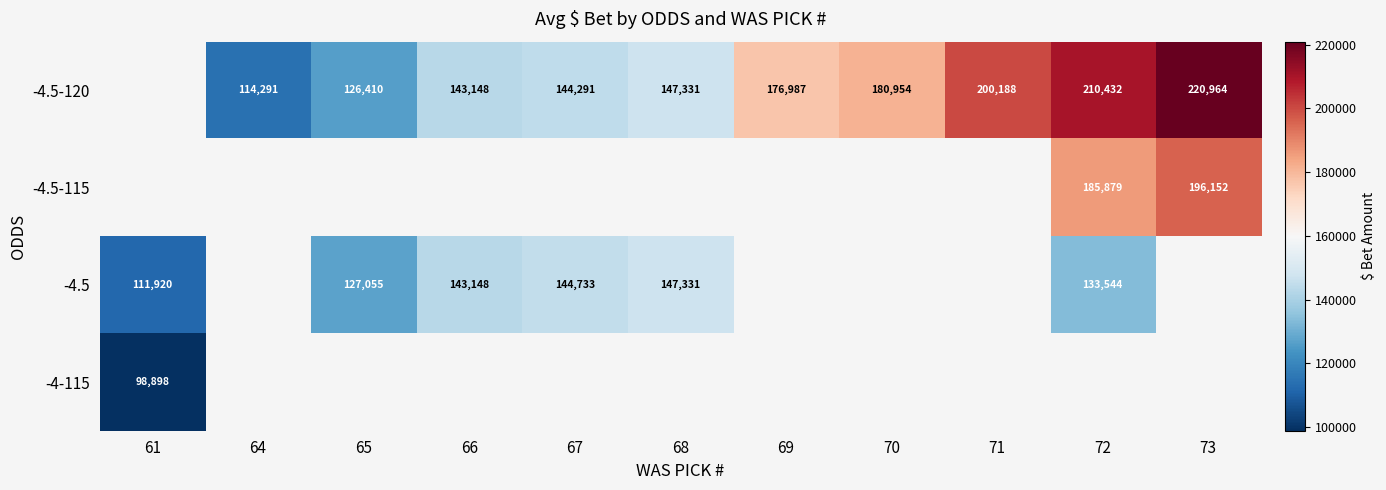

Is it true that -4.5-120 equals 81172 at 71?

False